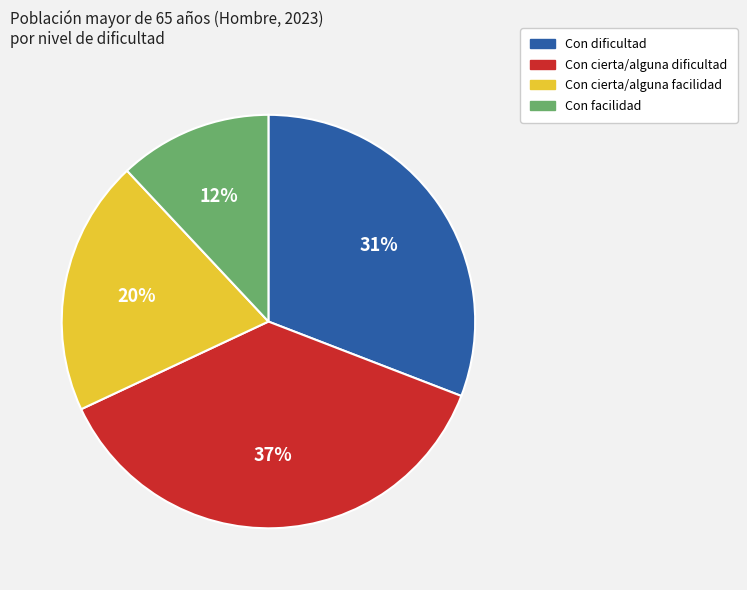

True or false: Con facilidad accounts for 5% of the total.

False